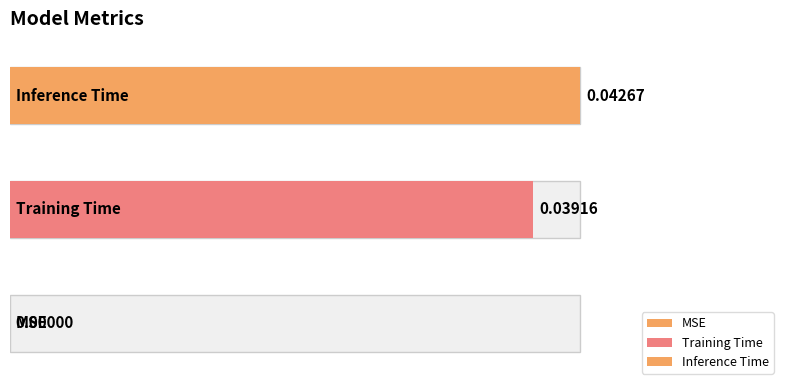

What is the label of the 1st bar from the right?

Inference Time